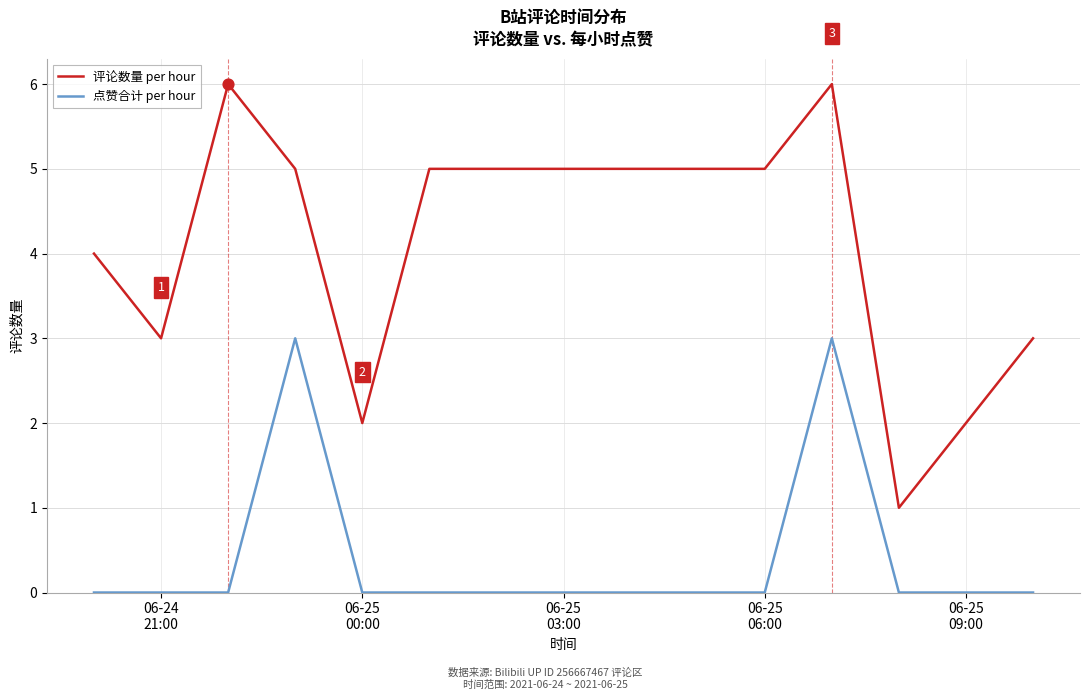

Which series has the largest total across all categories?

评论数量 per hour